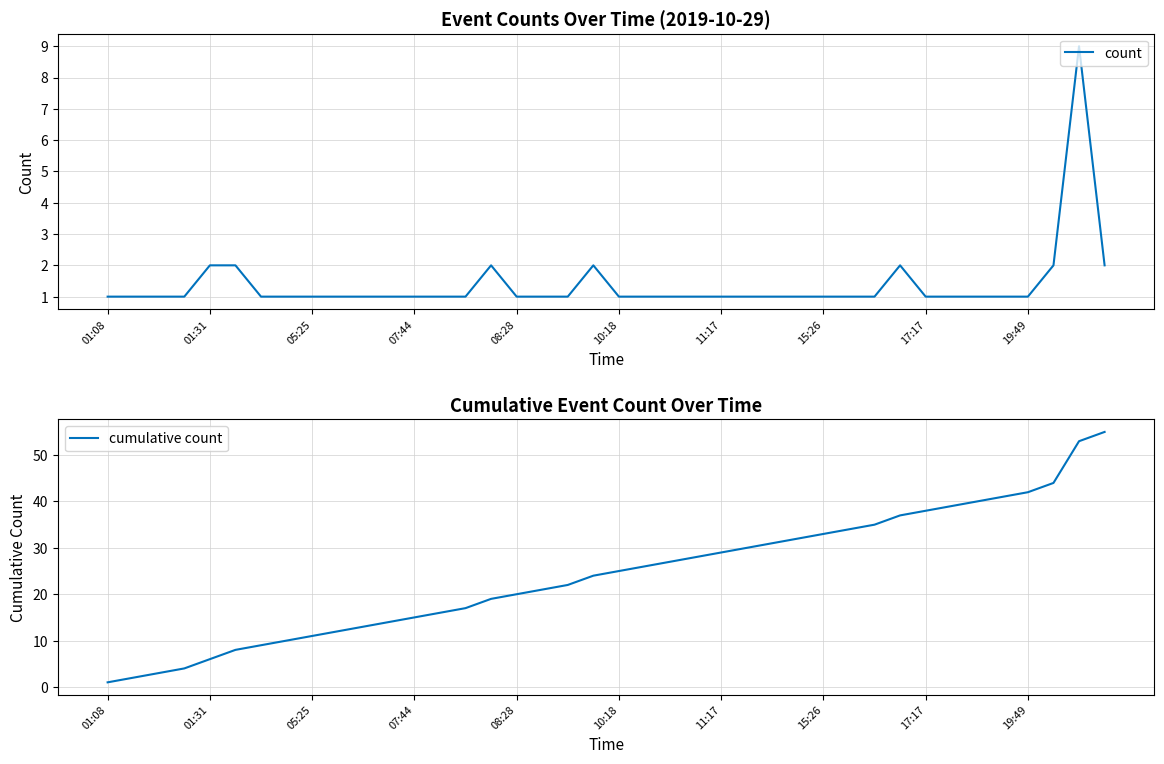

How many count values are between 1 and 2?

39